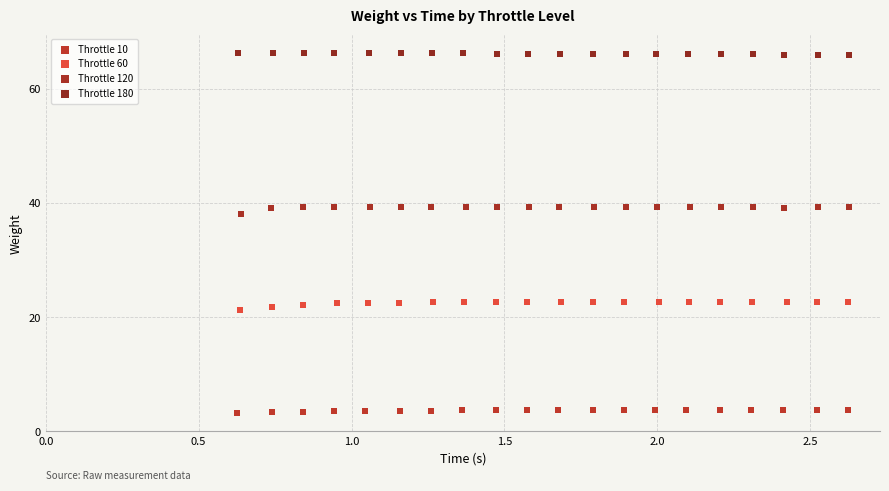

Which series has the widest spread of Y values?

Throttle 60